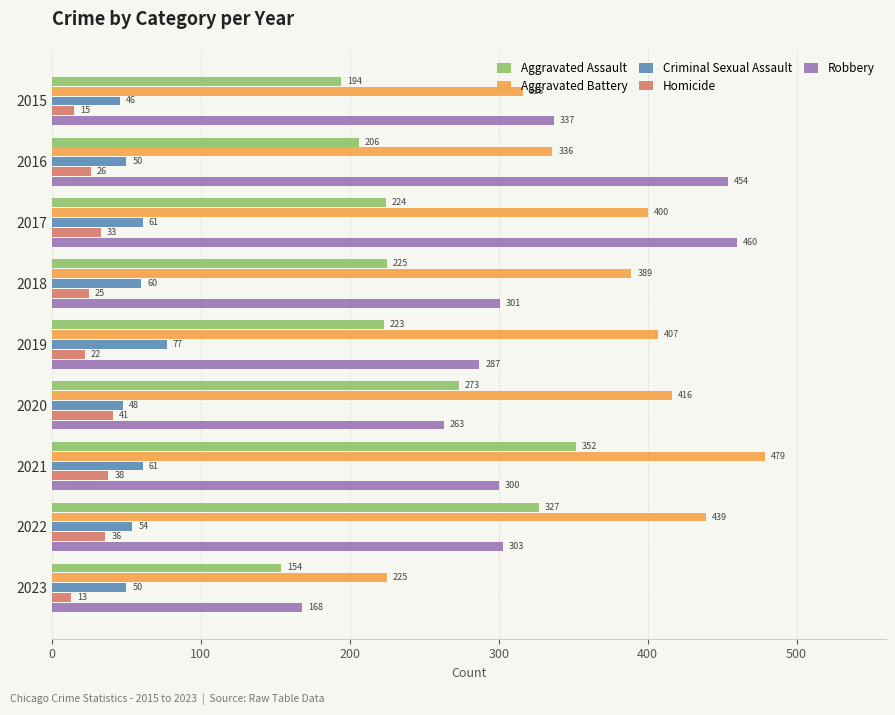

Which series has the widest spread of values?

Robbery